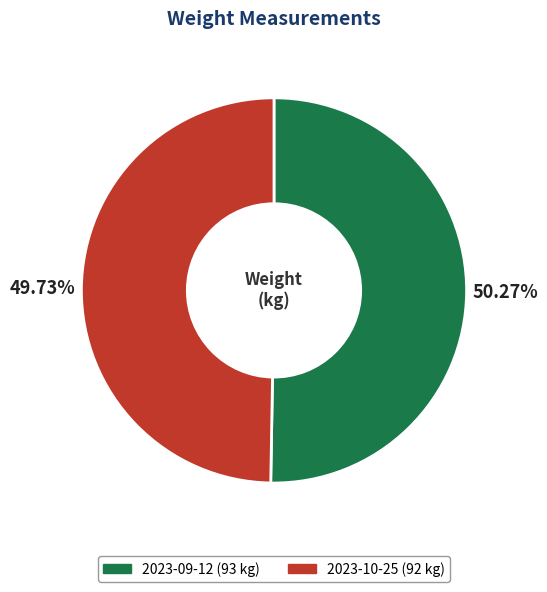

How much of the chart is everything except 2023-09-12?

49.7%